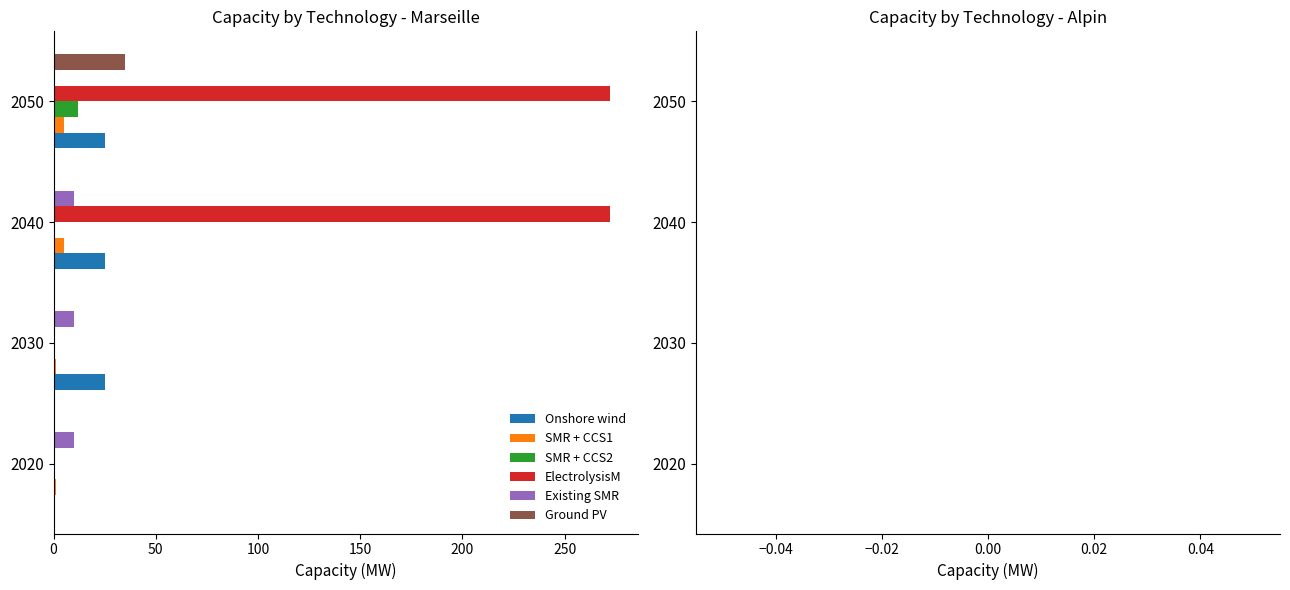

At which category is the sum across all series the highest?

2050